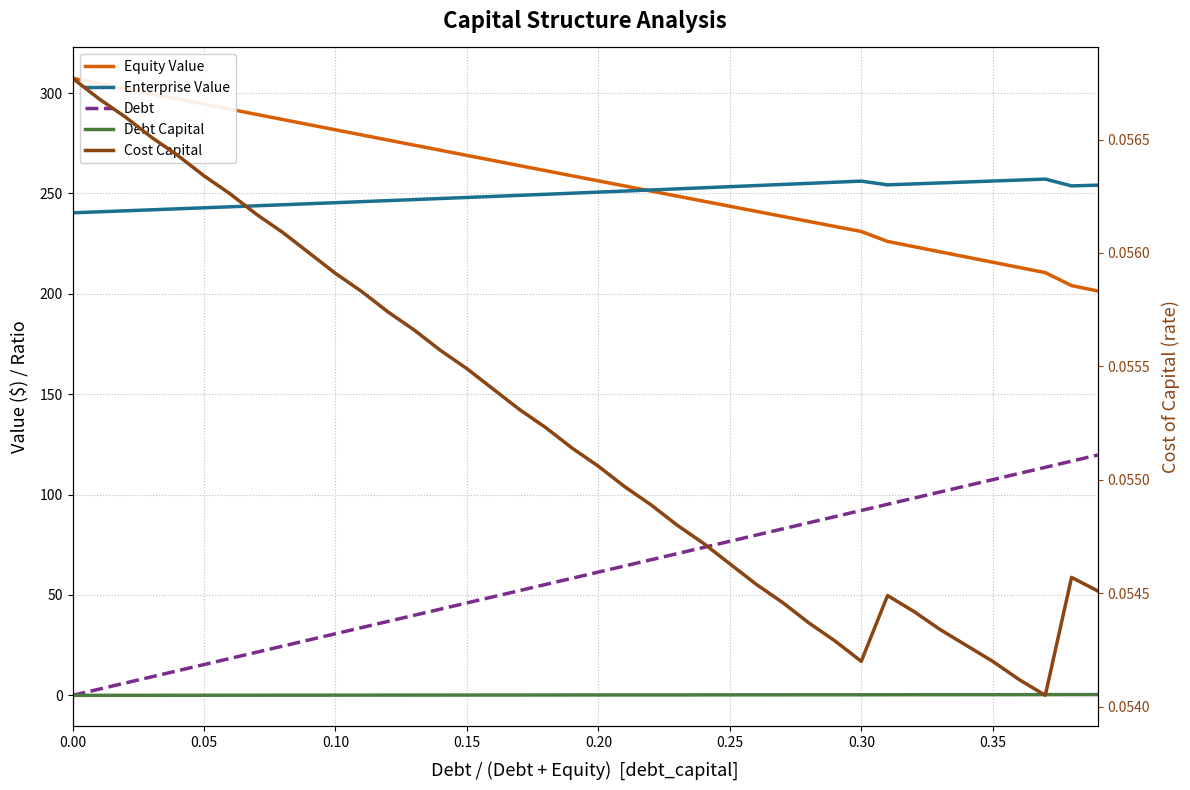

How many intersections are there between Cost Capital and Debt?

1